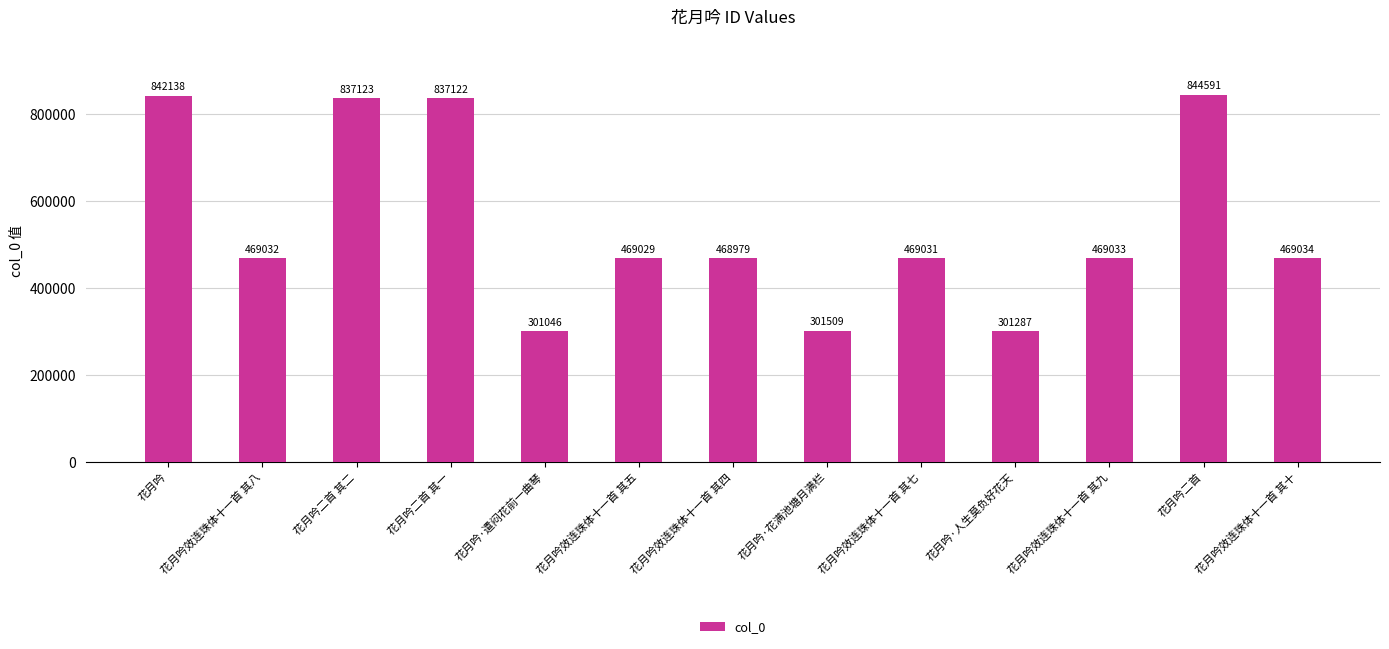

The value at 花月吟二首 其一 is 837122. True or false?

True